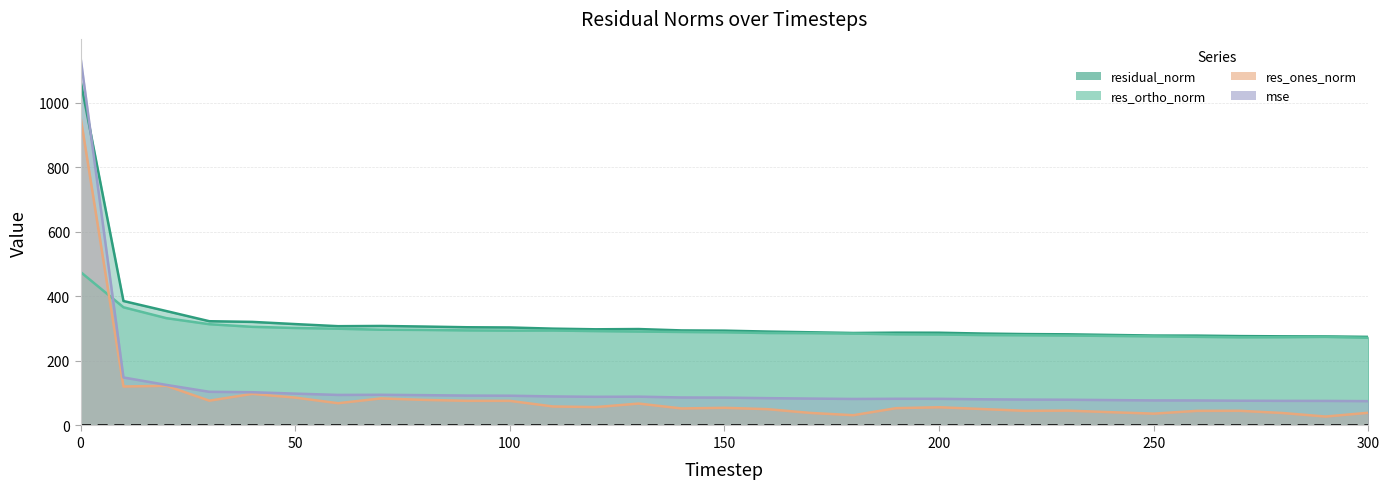

What is the value of the res_ones_norm point at the 24th from the left?

46.0